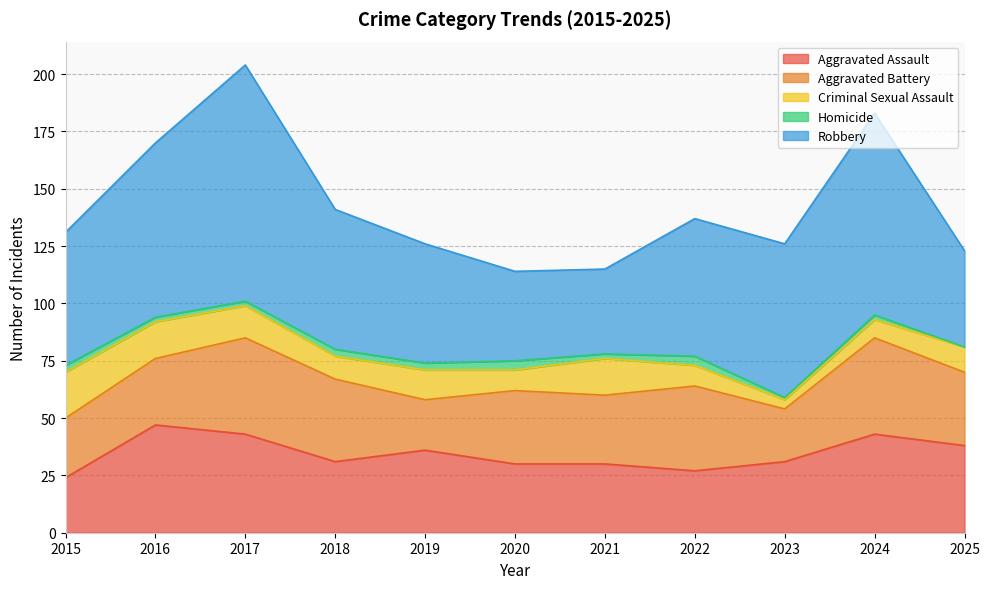

What is the spread (max minus min) of values at 2017?

101